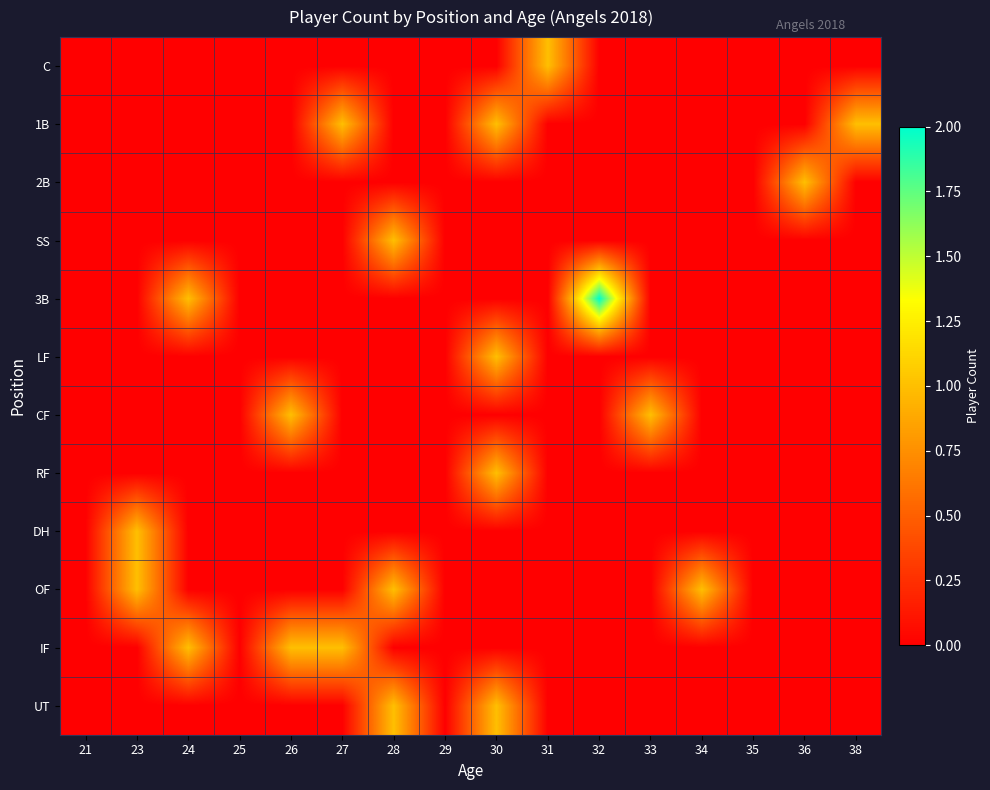

What is the total value across all series at 31?

1